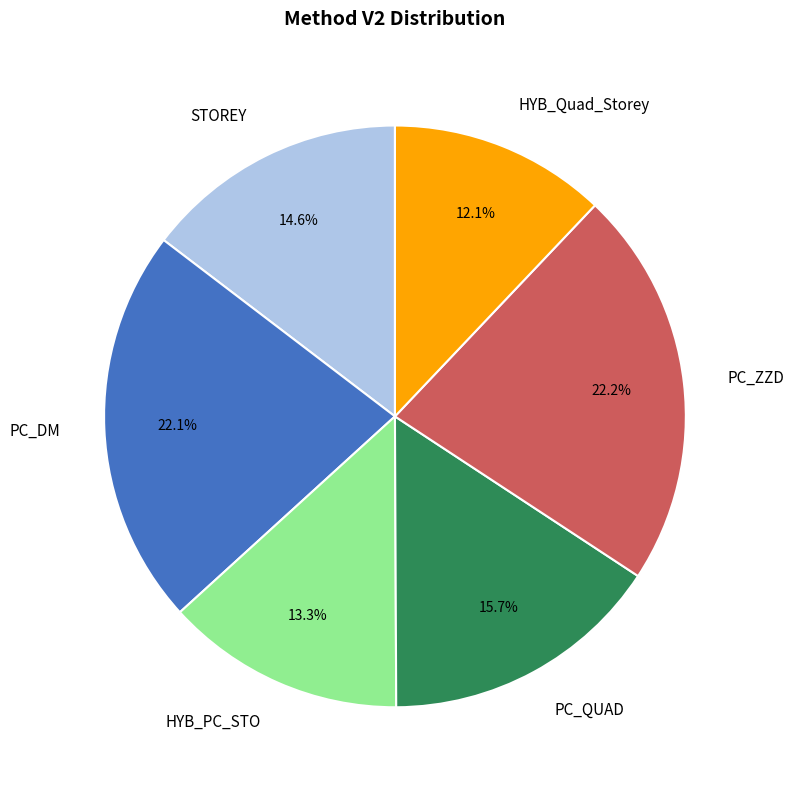

True or false: STOREY accounts for 27% of the total.

False